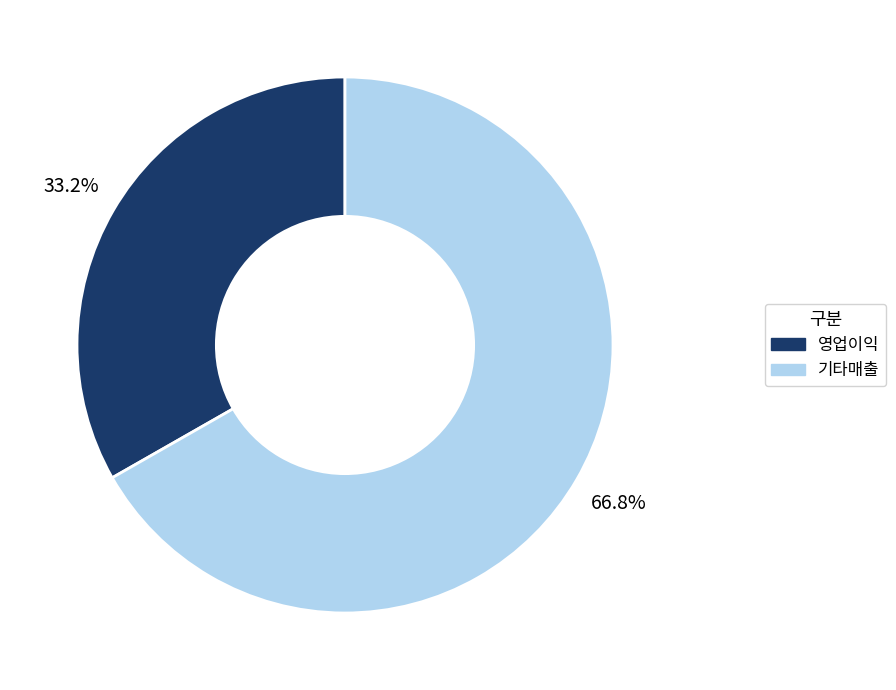

Is there a majority slice in this chart?

Yes